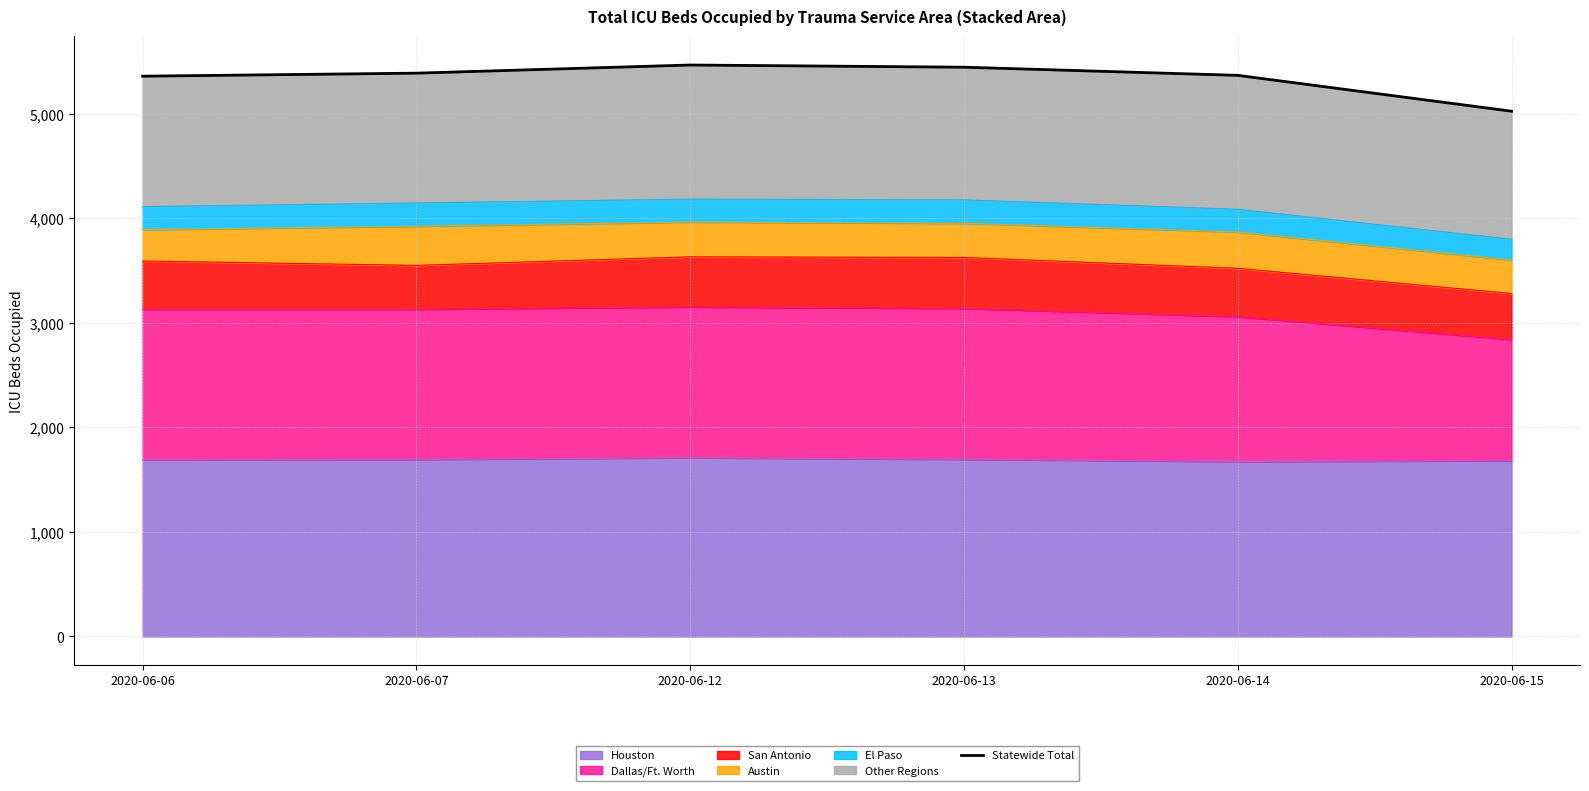

How many categories are shown in the chart?

6